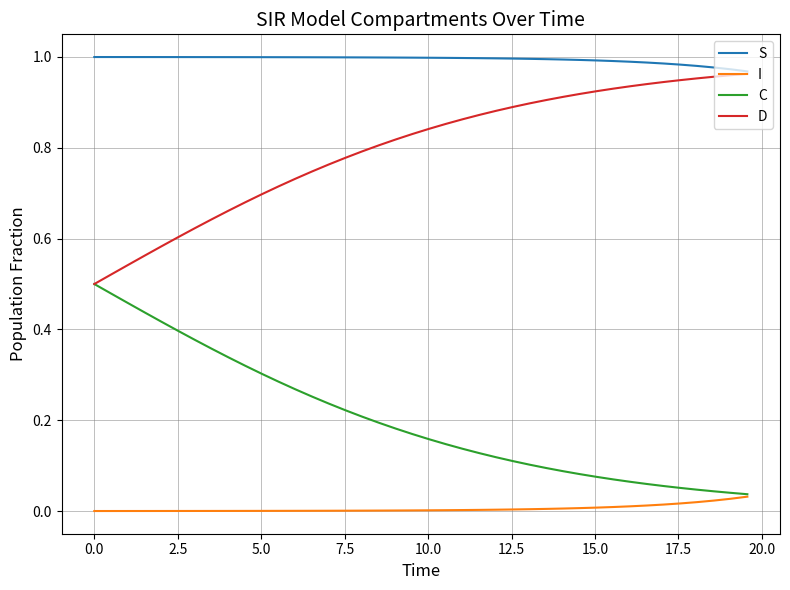

True or false: C and S cross at least once.

False